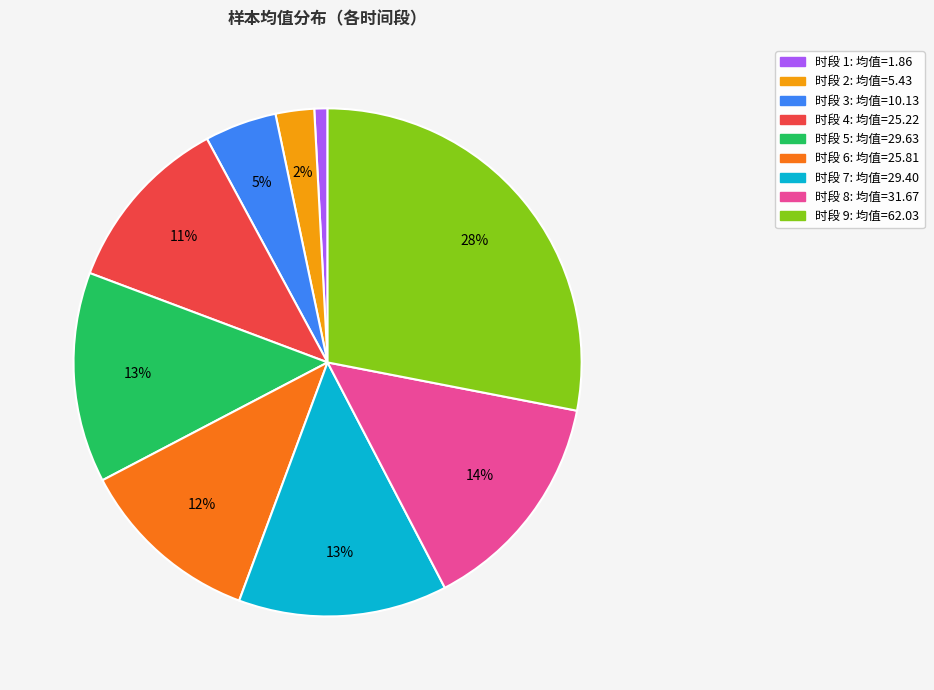

To the nearest percent, what is the difference between the largest and smallest slice percentages?

27%